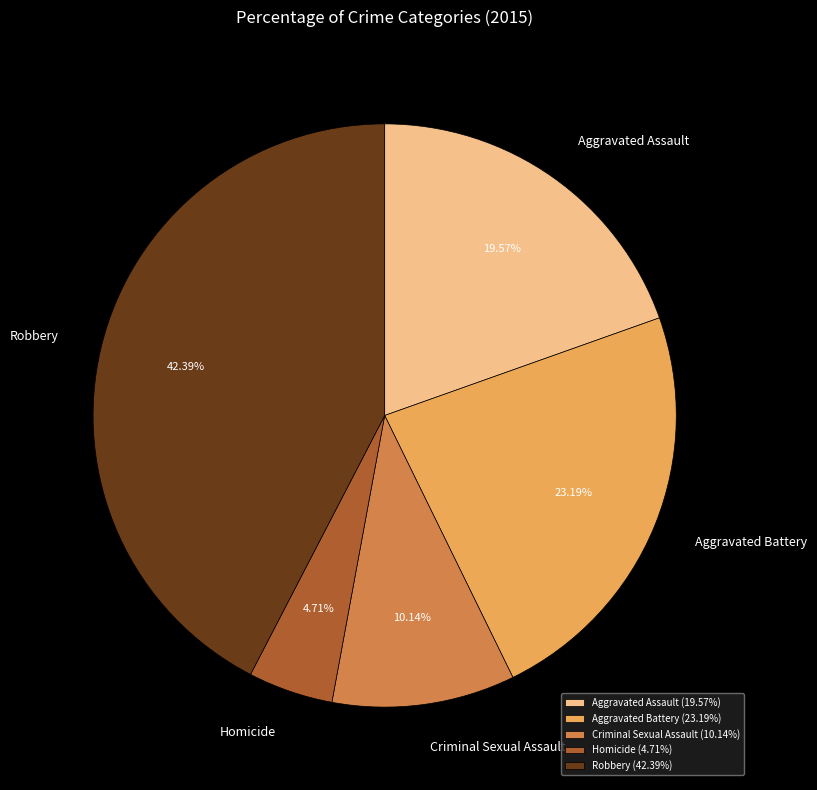

How many slices are in this pie chart?

5